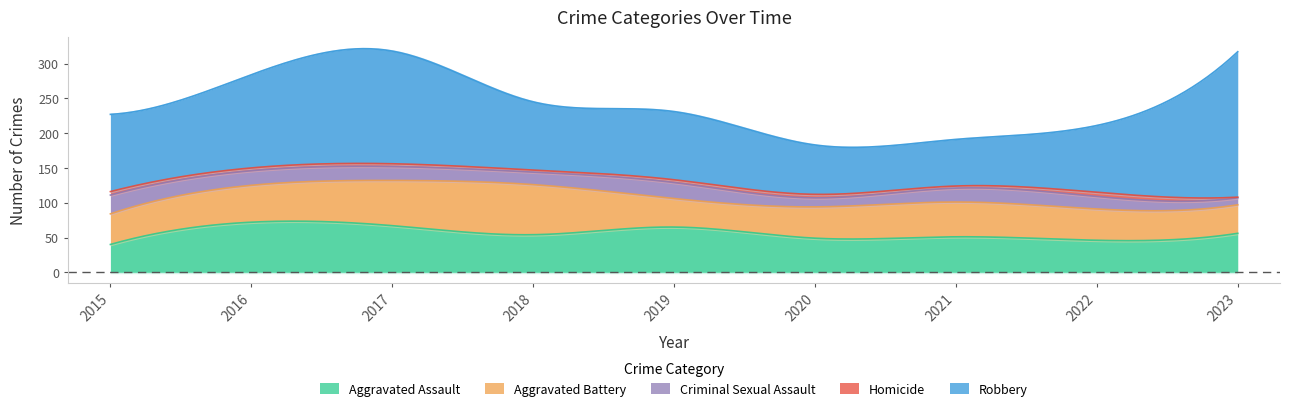

What is the approximate value of Criminal Sexual Assault at 2018, to the nearest 5?

20